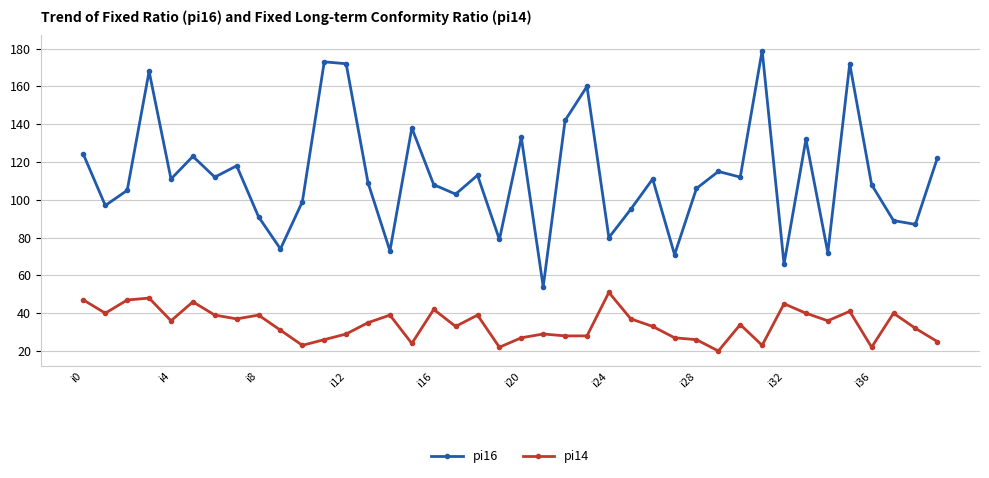

What is the minimum value shown in the chart?

20